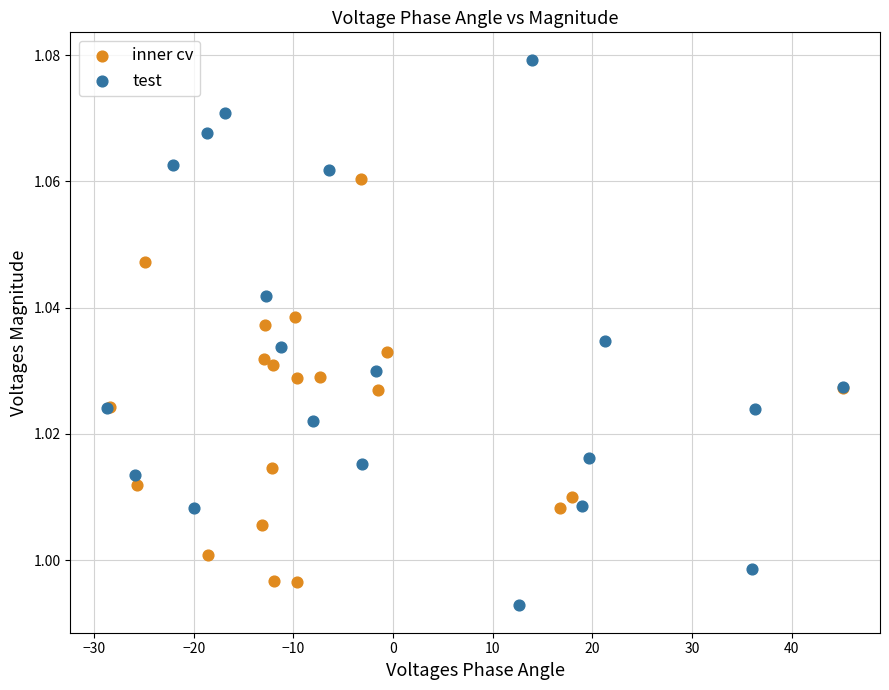

Which series has the widest spread of Y values?

test